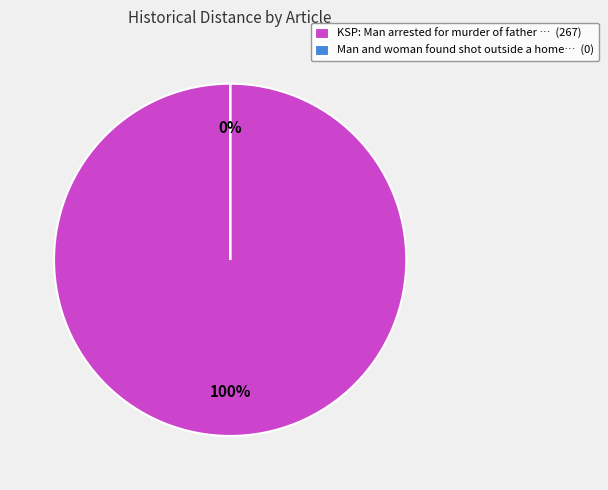

Count the number of slices in the pie.

2